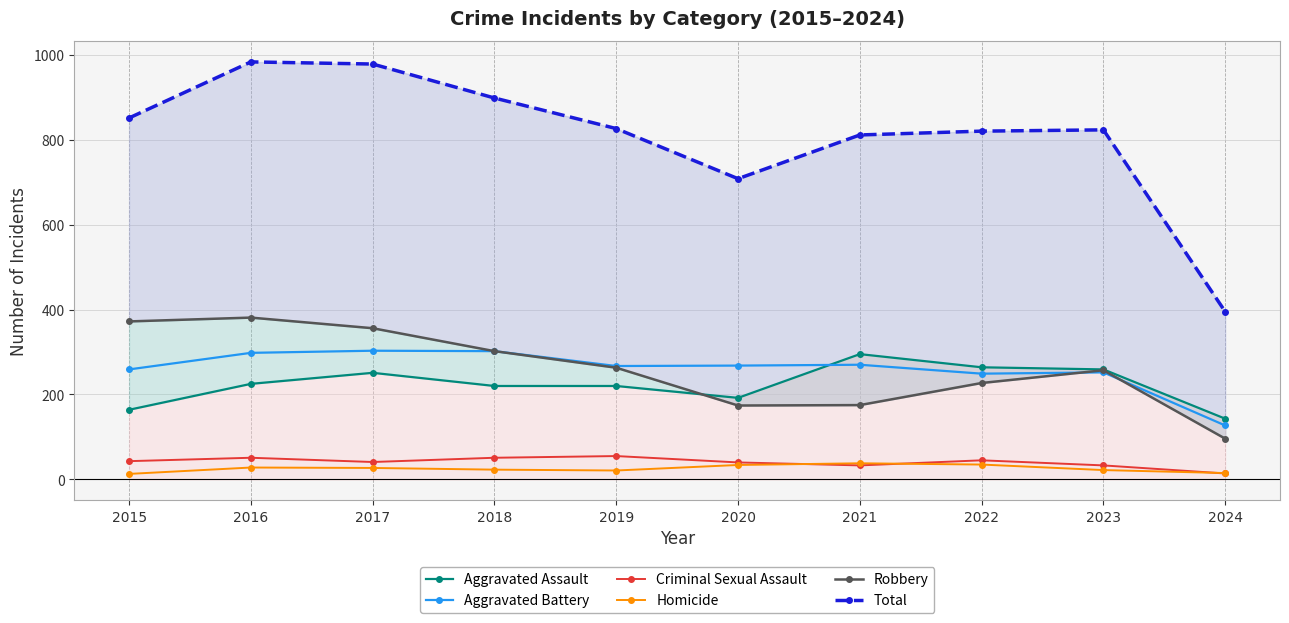

Reading left to right, what are all the values shown in this chart?

Aggravated Assault: 2015=164	2016=225	2017=251	2018=220	2019=220	2020=192	2021=295	2022=264	2023=259	2024=143
Aggravated Battery: 2015=259	2016=298	2017=303	2018=302	2019=267	2020=268	2021=270	2022=249	2023=252	2024=127
Criminal Sexual Assault: 2015=43	2016=51	2017=41	2018=51	2019=55	2020=40	2021=33	2022=45	2023=33	2024=14
Homicide: 2015=13	2016=28	2017=27	2018=23	2019=21	2020=34	2021=38	2022=35	2023=22	2024=15
Robbery: 2015=372	2016=381	2017=356	2018=302	2019=263	2020=174	2021=175	2022=227	2023=257	2024=96
Total: 2015=851	2016=983	2017=978	2018=898	2019=826	2020=708	2021=811	2022=820	2023=823	2024=395